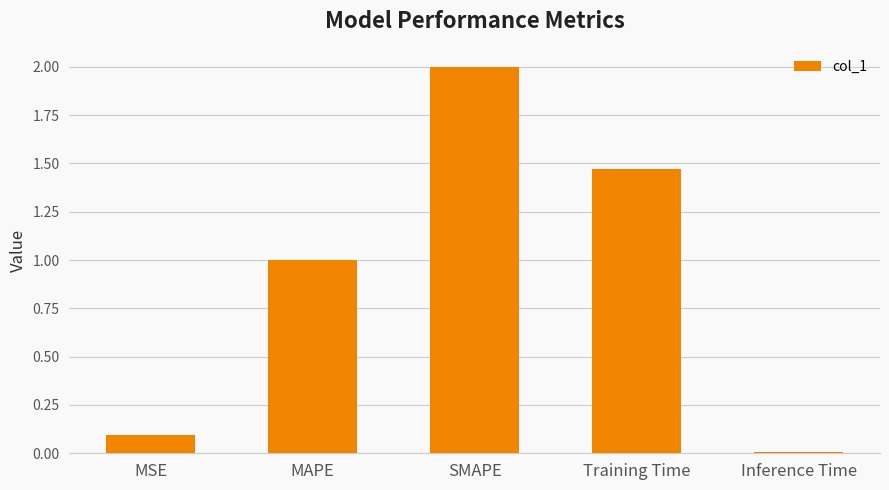

Rank the categories by value from lowest to highest.

Inference Time, MSE, MAPE, Training Time, SMAPE